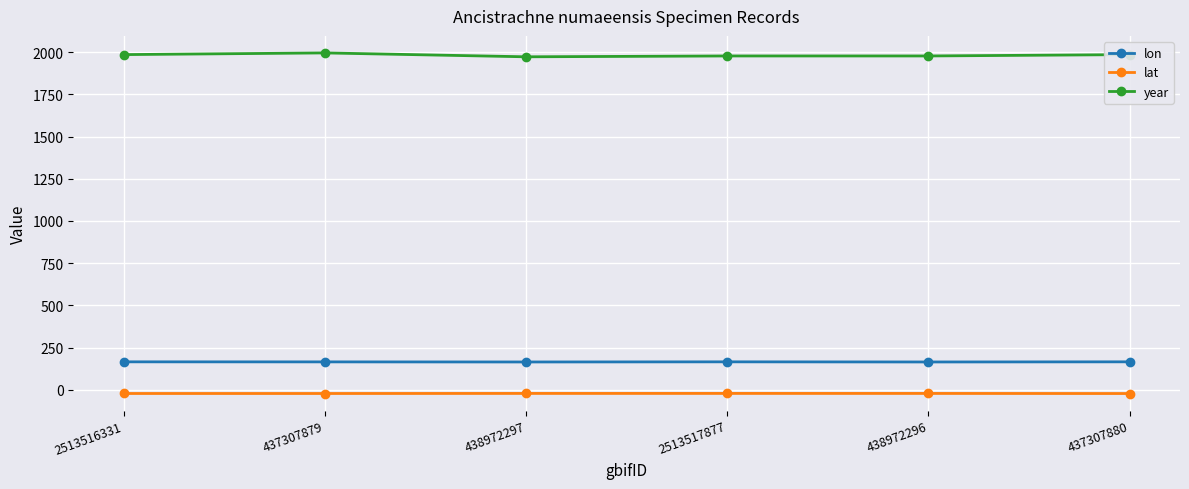

List the series in order of their peak value, highest first.

year, lon, lat